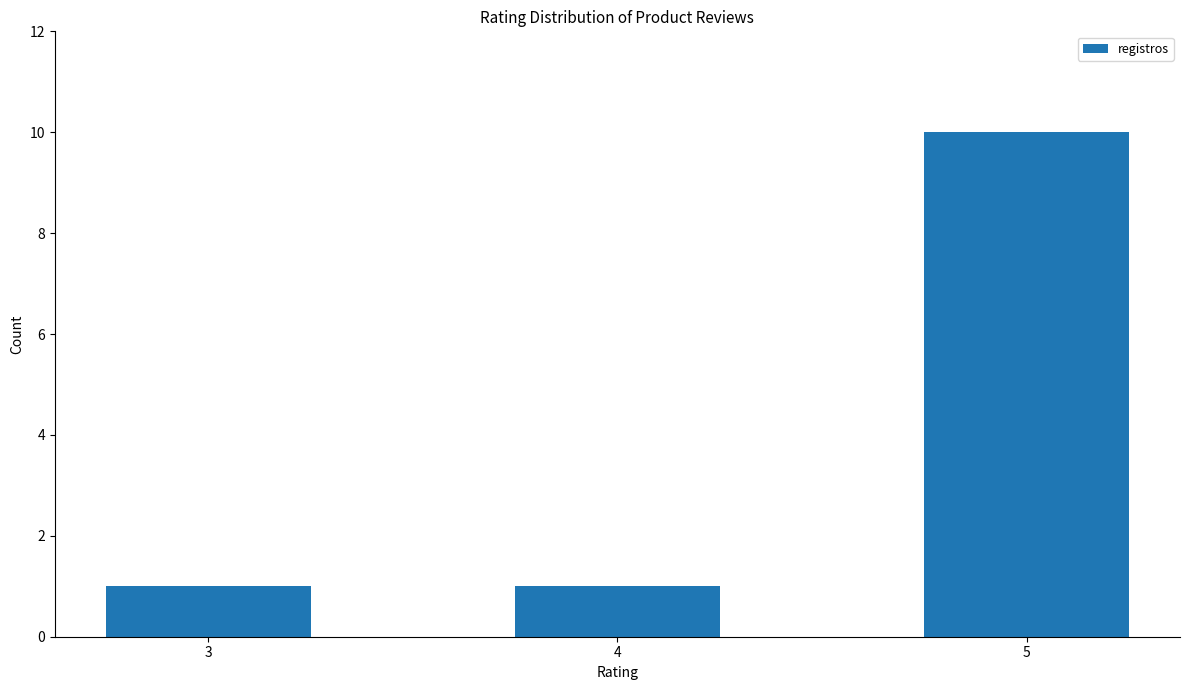

How many data points does each series have?

3